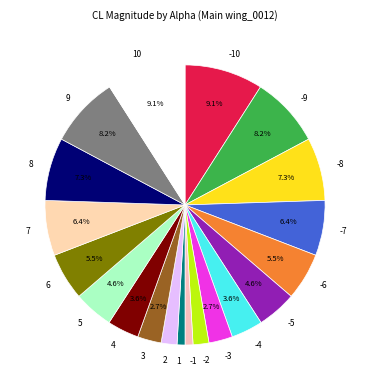

How many segments does this pie chart have?

20